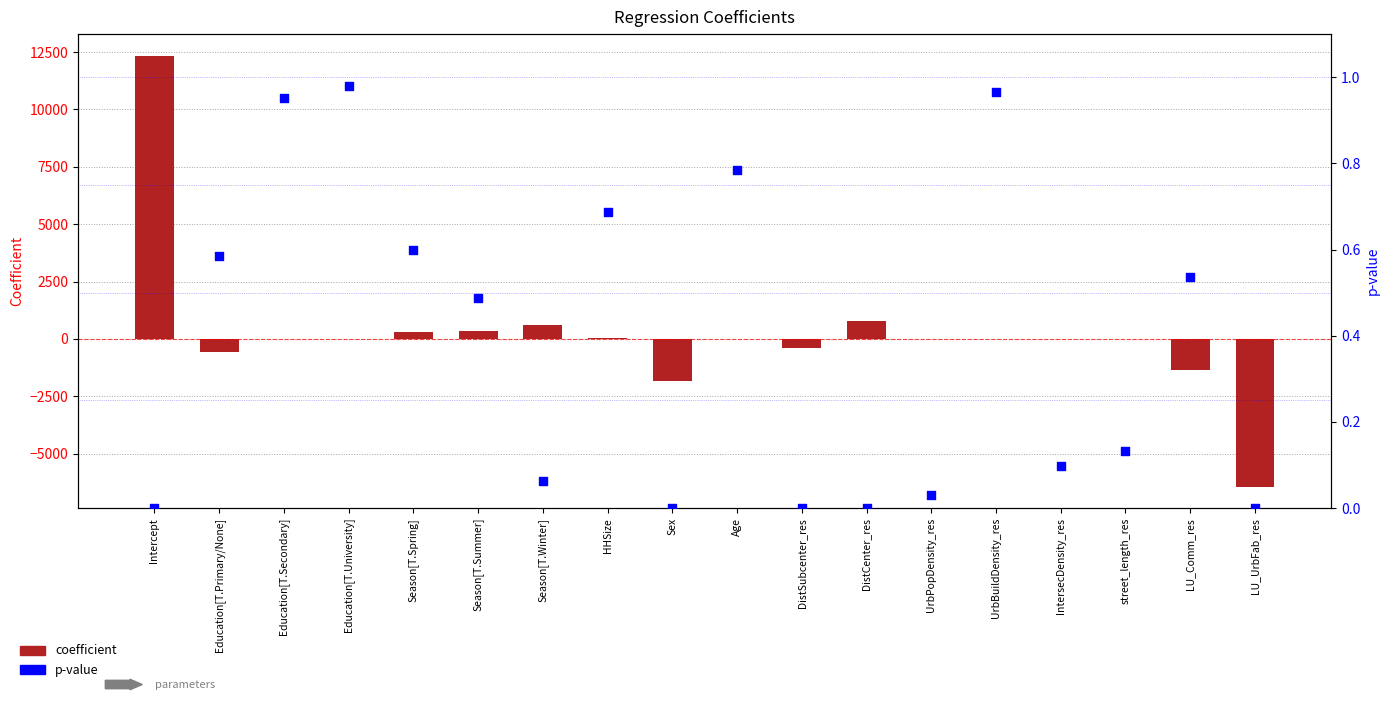

Which series has the widest spread of Y values?

coefficient